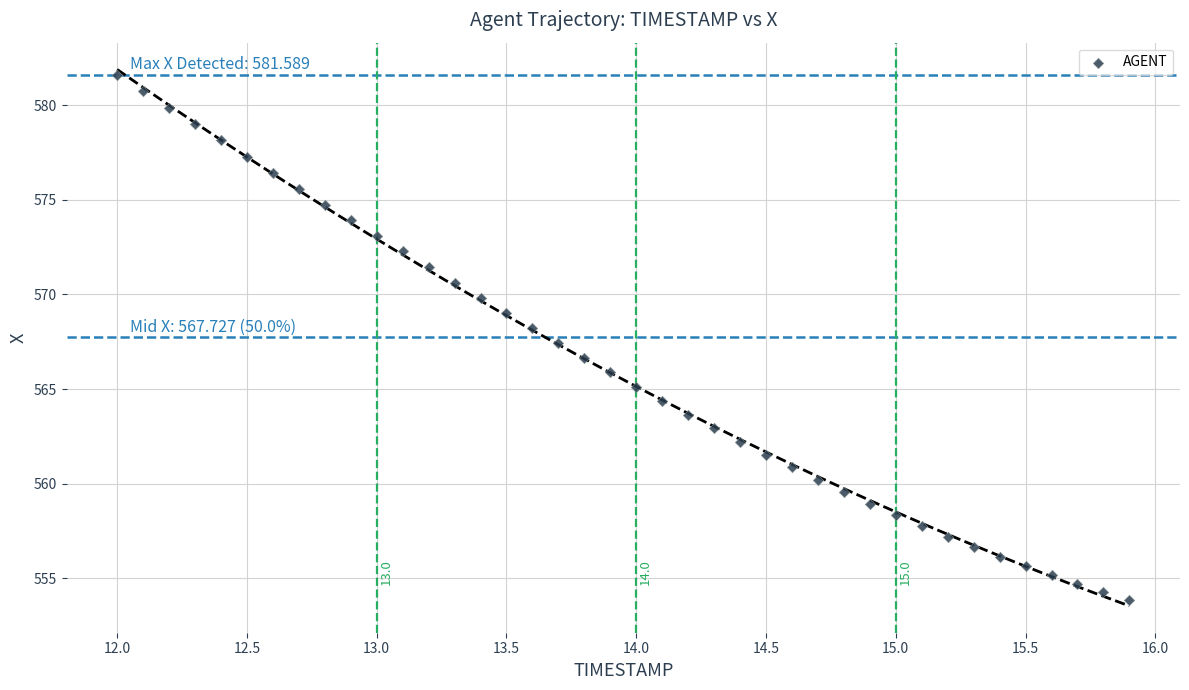

What is the range of X values (max minus min)?

3.9